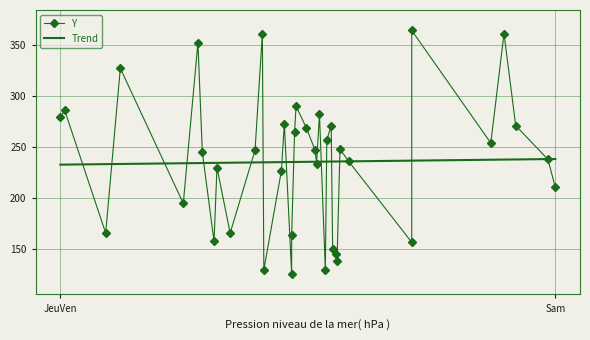

What is the smallest value displayed?

126